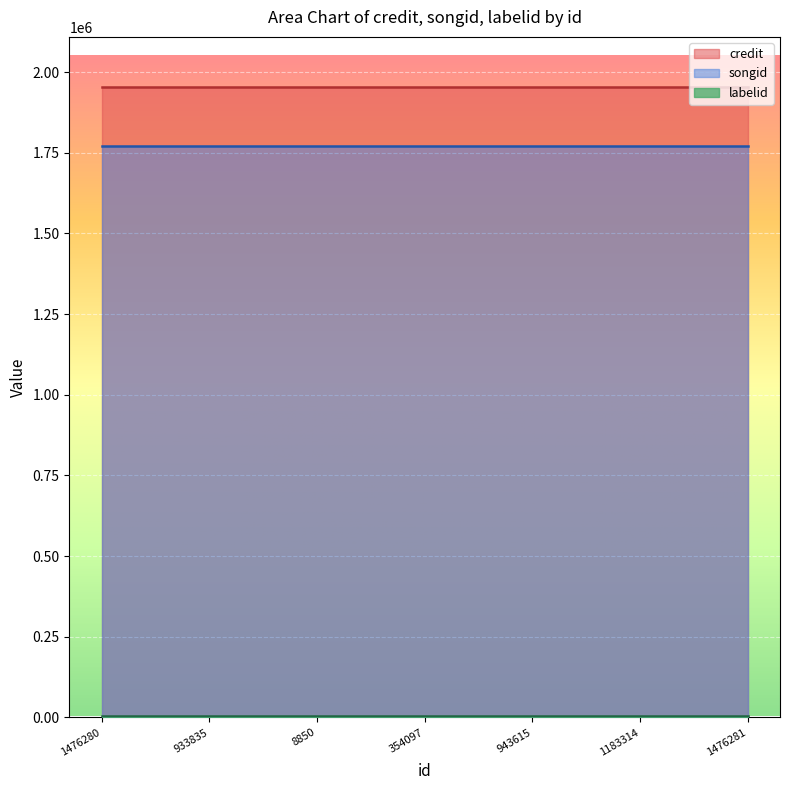

Reading left to right, transcribe all the data shown in this chart.

credit: 1476280=1953103	933835=1953103	8850=1953103	354097=1953103	943615=1953103	1183314=1953103	1476281=1953103
songid: 1476280=1769770	933835=1769770	8850=1769770	354097=1769770	943615=1769770	1183314=1769770	1476281=1769770
labelid: 1476280=3267	933835=3267	8850=3267	354097=3267	943615=3267	1183314=3267	1476281=3267